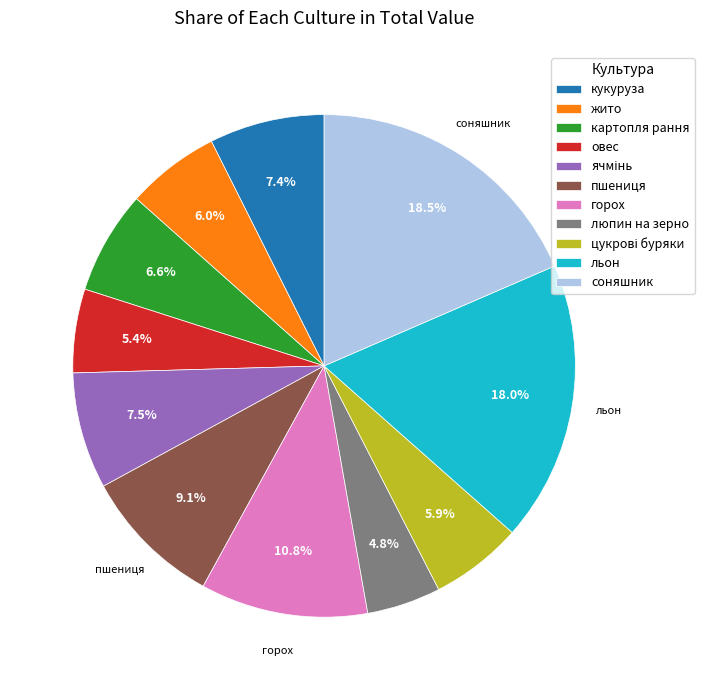

How many segments does this pie chart have?

11